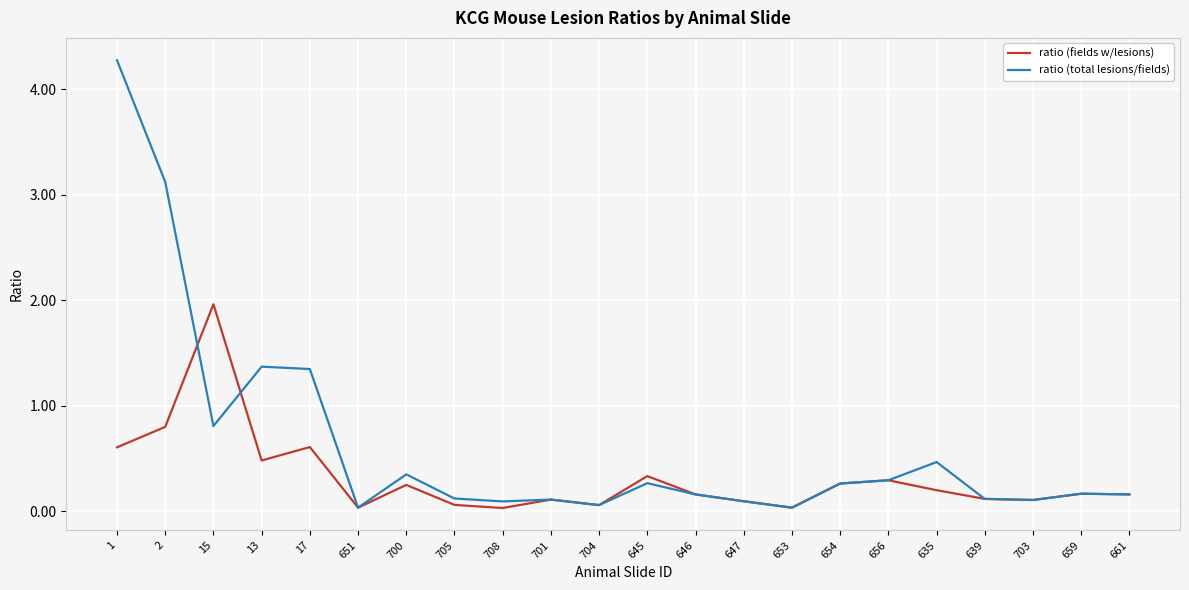

What is the average value of the ratio (total lesions/fields) series?

0.6